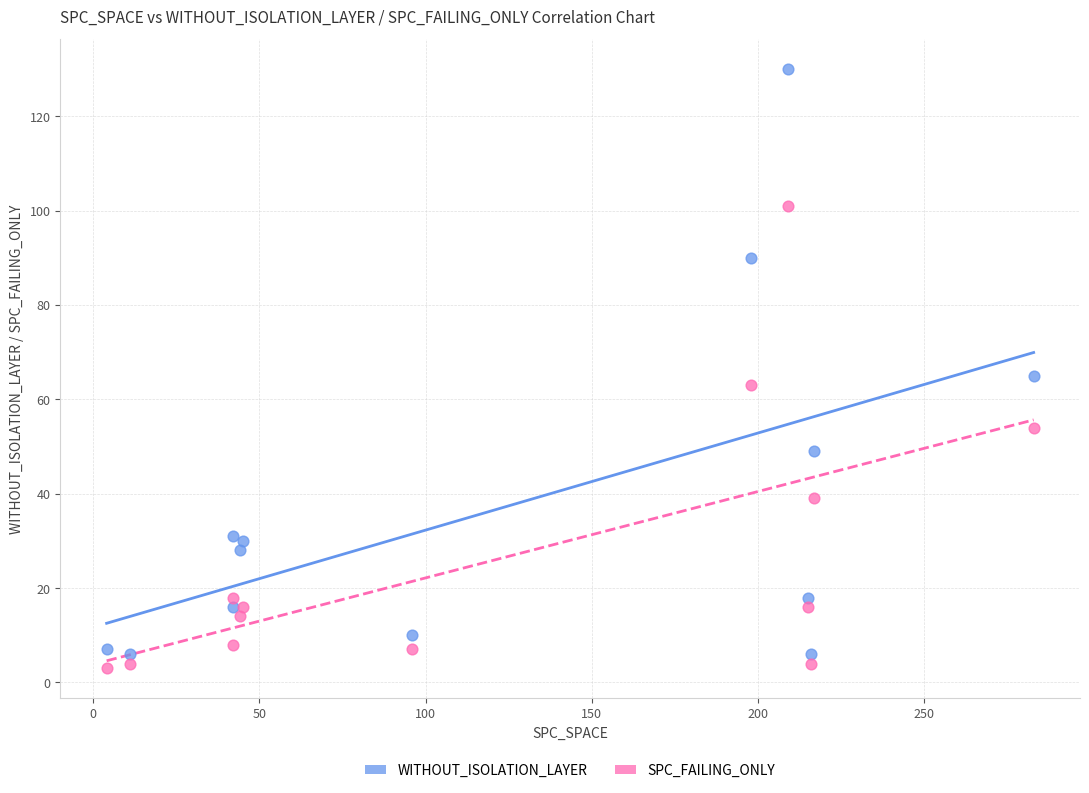

Which series has the largest Y range (max minus min)?

WITHOUT_ISOLATION_LAYER